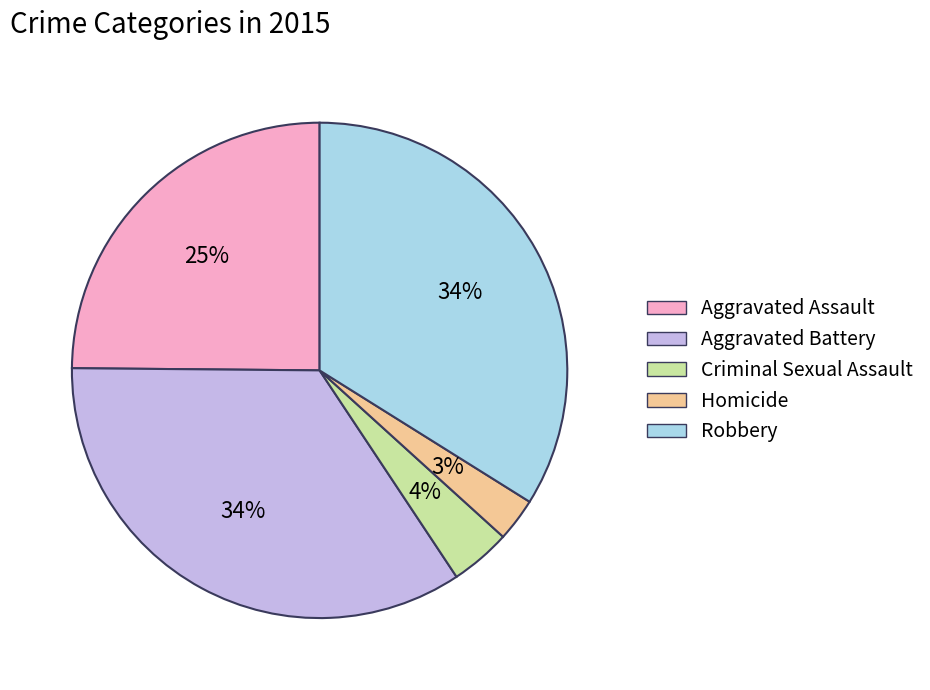

Combined, do Criminal Sexual Assault and Aggravated Assault account for over 50%?

No